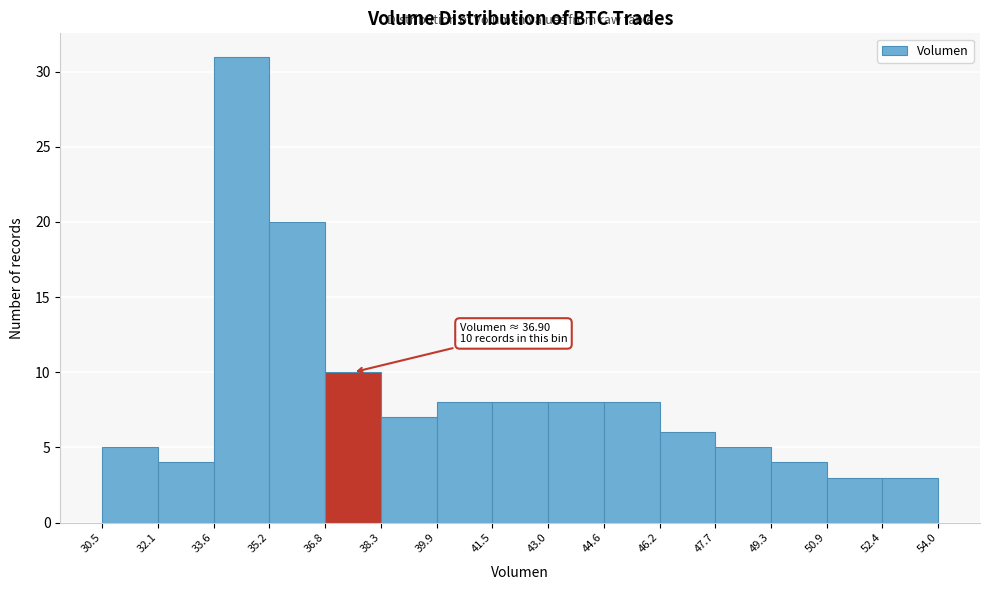

Which range on the x-axis has the tallest bar?

33.6 to 35.2